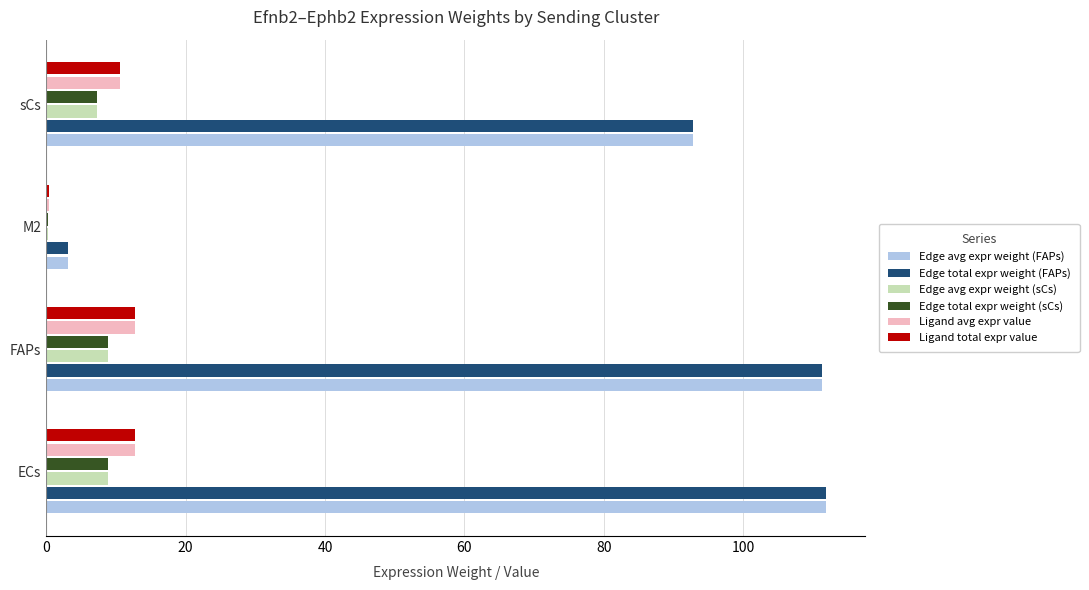

What is the maximum value for Edge total expr weight (FAPs)?

111.9